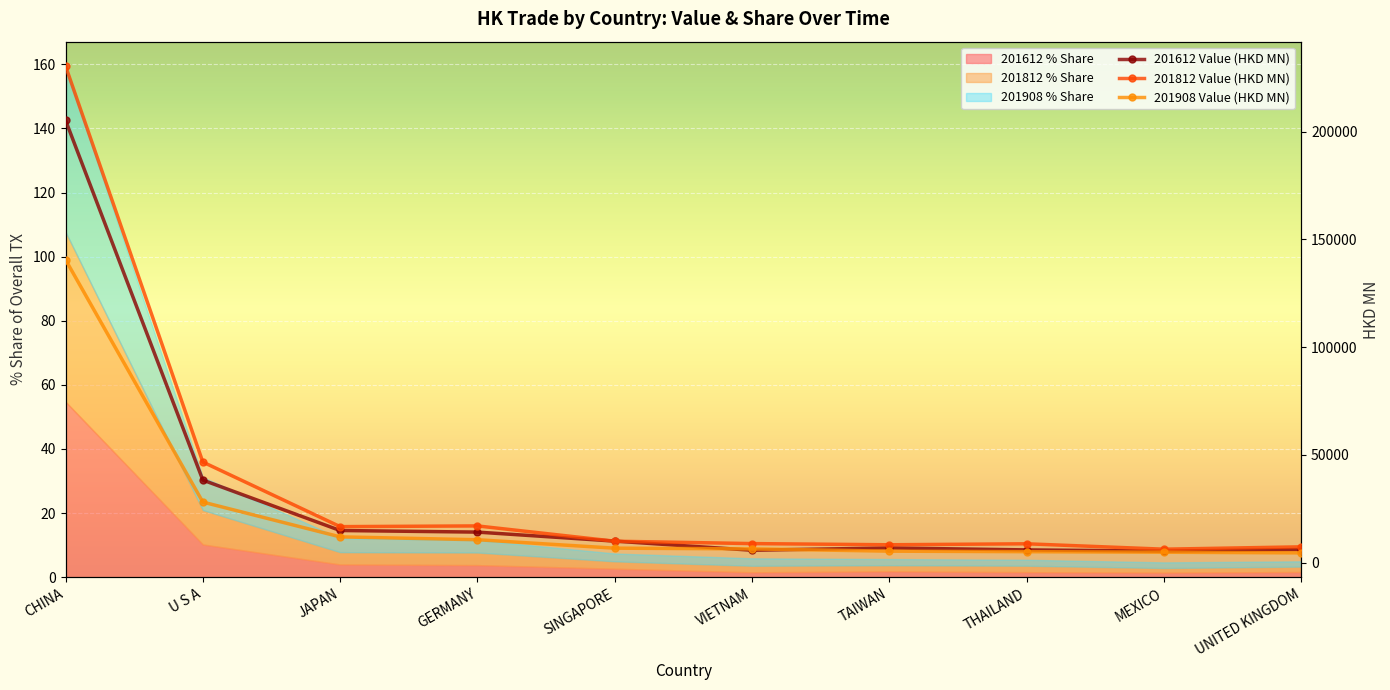

Reading left to right, what are all the values shown in this chart?

201612 Value (HKD MN): CHINA=205370.5	U S A=38315.4	JAPAN=14917.5	GERMANY=14170.0	SINGAPORE=9986.9	VIETNAM=5755.1	TAIWAN=6814.4	THAILAND=5909.9	MEXICO=5351.6	UNITED KINGDOM=6090.1
201812 Value (HKD MN): CHINA=230521.4	U S A=46689.2	JAPAN=16706.3	GERMANY=17043.6	SINGAPORE=9946.0	VIETNAM=8837.1	TAIWAN=8295.2	THAILAND=8746.1	MEXICO=6240.4	UNITED KINGDOM=7333.3
201908 Value (HKD MN): CHINA=140603.2	U S A=28105.7	JAPAN=11960.2	GERMANY=10625.8	SINGAPORE=6715.8	VIETNAM=6384.6	TAIWAN=5323.8	THAILAND=5081.1	MEXICO=4842.4	UNITED KINGDOM=4528.1